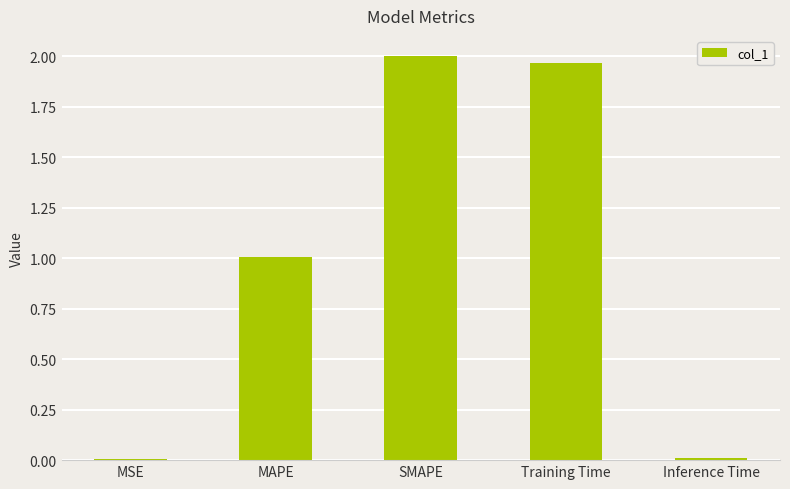

Is it true that the value at Inference Time is 0.0?

True